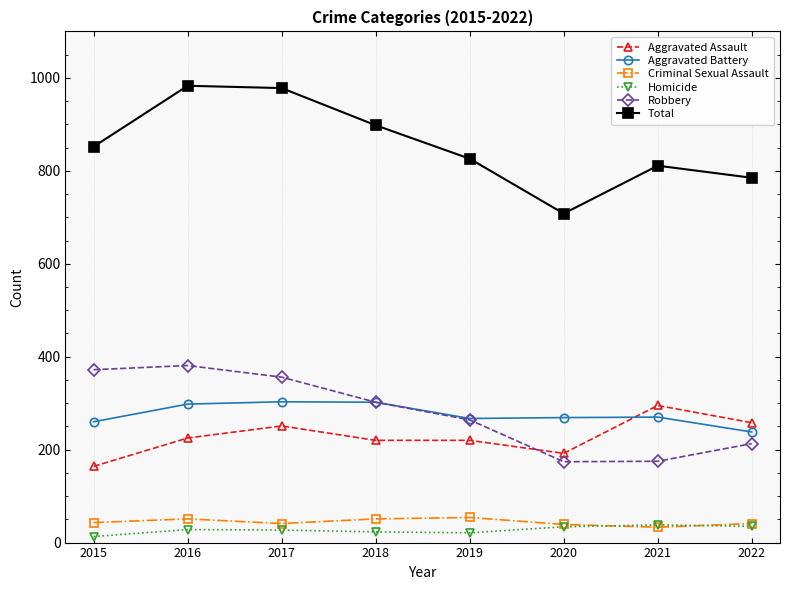

What is the total value across all series at 2021?

1622